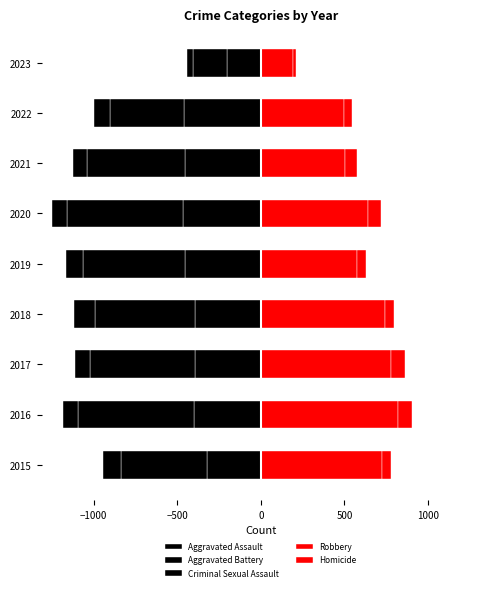

Which has a higher value, 2021 or 2020?

2021